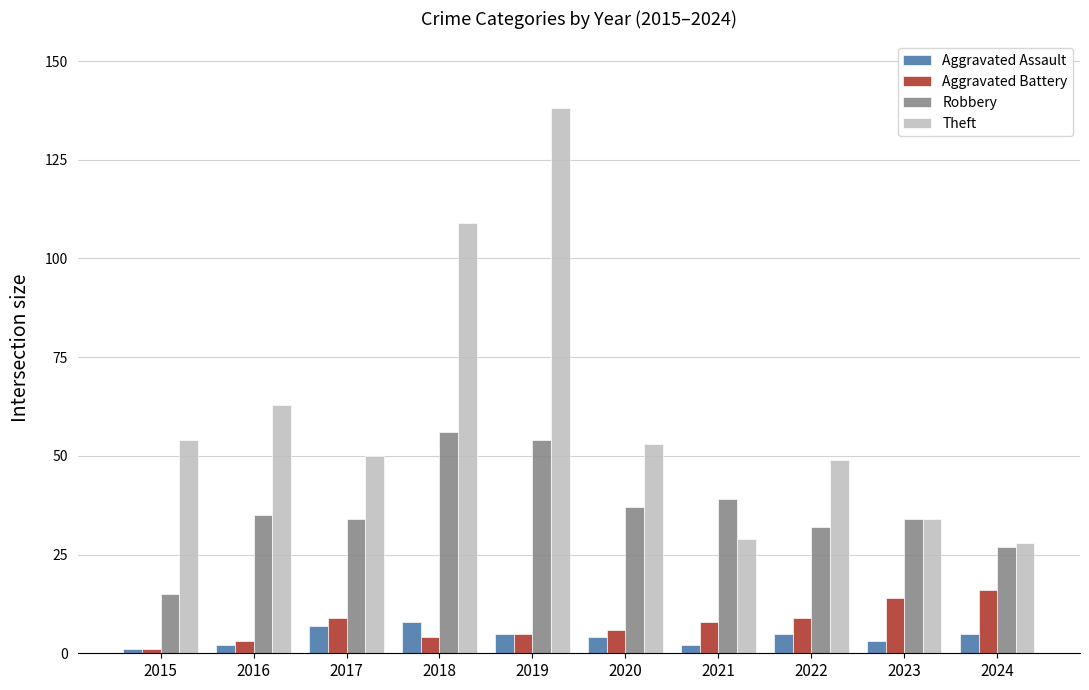

Is it true that Aggravated Battery equals 4 at 2018?

True